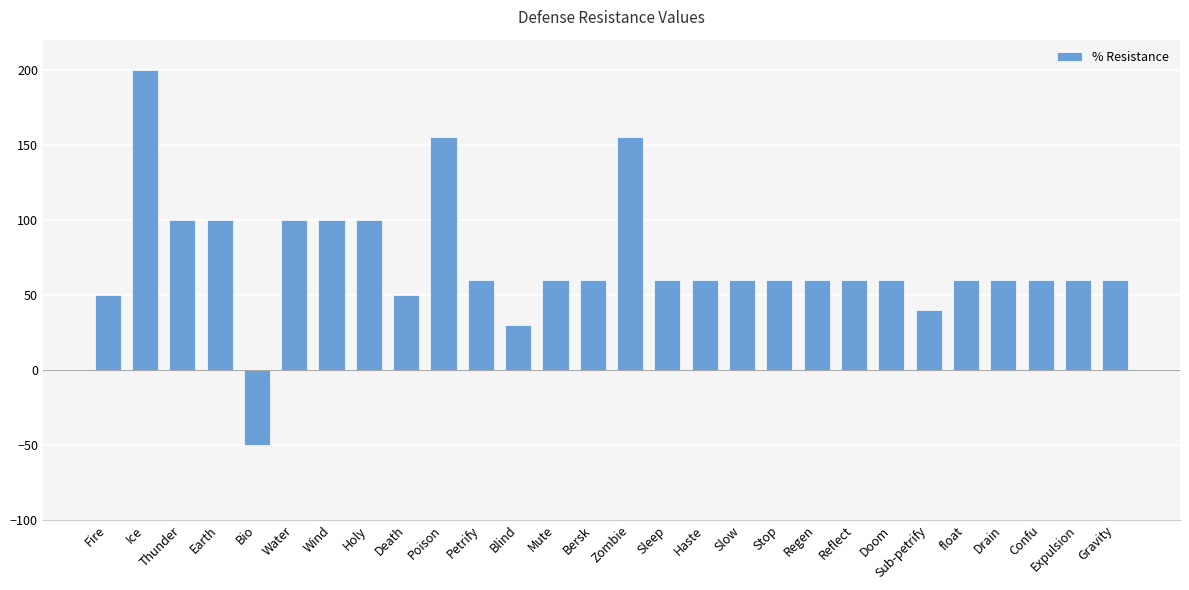

Which has a higher value, Drain or Zombie?

Zombie